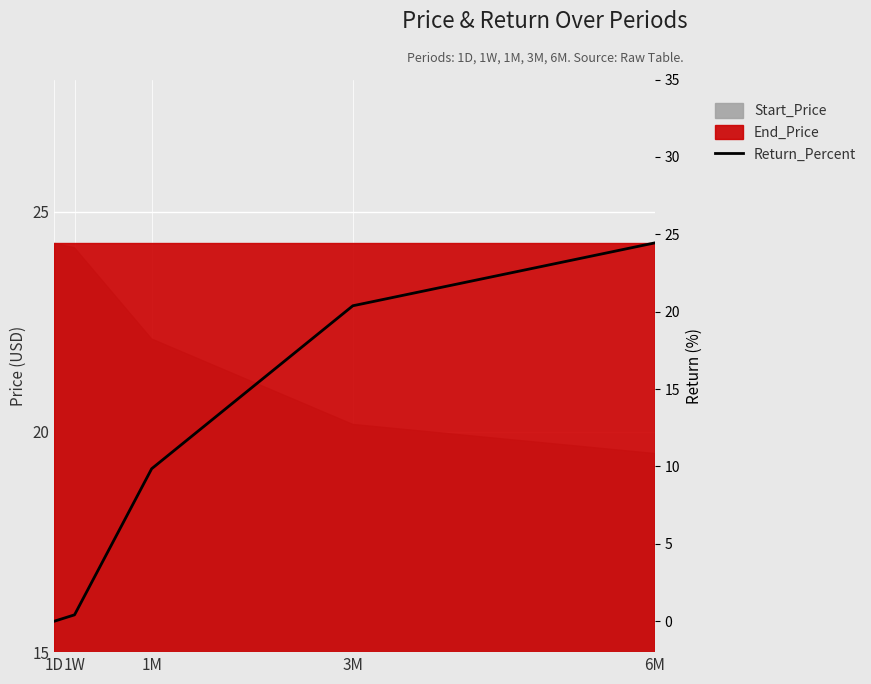

What is the value of the 4th point from the left?

20.4